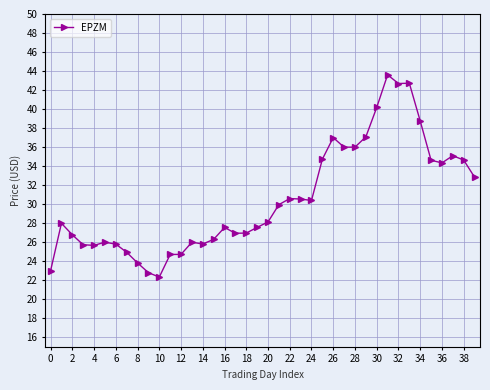

What is the maximum value shown in the chart?

43.6